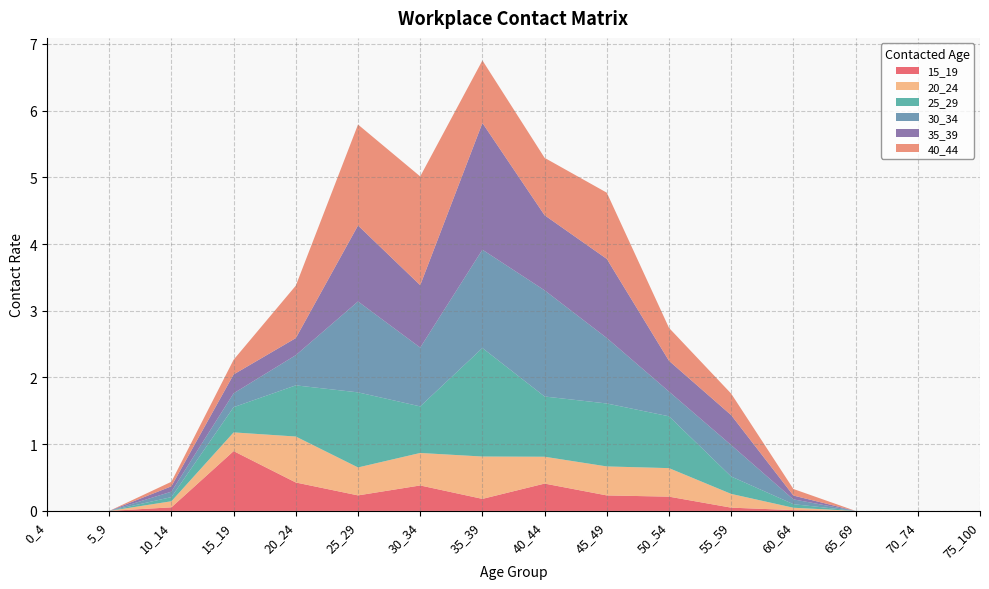

Reading left to right, extract all data points from this chart.

15_19: 0_4=0.0	5_9=0.0	10_14=0.1	15_19=0.9	20_24=0.4	25_29=0.2	30_34=0.4	35_39=0.2	40_44=0.4	45_49=0.2	50_54=0.2	55_59=0.0	60_64=0.0	65_69=0.0	70_74=0.0	75_100=0.0
20_24: 0_4=0.0	5_9=0.0	10_14=0.1	15_19=0.3	20_24=0.7	25_29=0.4	30_34=0.5	35_39=0.6	40_44=0.4	45_49=0.4	50_54=0.4	55_59=0.2	60_64=0.0	65_69=0.0	70_74=0.0	75_100=0.0
25_29: 0_4=0.0	5_9=0.0	10_14=0.1	15_19=0.4	20_24=0.8	25_29=1.1	30_34=0.7	35_39=1.6	40_44=0.9	45_49=0.9	50_54=0.8	55_59=0.3	60_64=0.1	65_69=0.0	70_74=0.0	75_100=0.0
30_34: 0_4=0.0	5_9=0.0	10_14=0.1	15_19=0.2	20_24=0.5	25_29=1.4	30_34=0.9	35_39=1.5	40_44=1.6	45_49=1.0	50_54=0.4	55_59=0.5	60_64=0.1	65_69=0.0	70_74=0.0	75_100=0.0
35_39: 0_4=0.0	5_9=0.0	10_14=0.1	15_19=0.3	20_24=0.3	25_29=1.1	30_34=0.9	35_39=1.9	40_44=1.1	45_49=1.2	50_54=0.5	55_59=0.4	60_64=0.1	65_69=0.0	70_74=0.0	75_100=0.0
40_44: 0_4=0.0	5_9=0.0	10_14=0.1	15_19=0.2	20_24=0.8	25_29=1.5	30_34=1.6	35_39=0.9	40_44=0.9	45_49=1.0	50_54=0.5	55_59=0.3	60_64=0.1	65_69=0.0	70_74=0.0	75_100=0.0